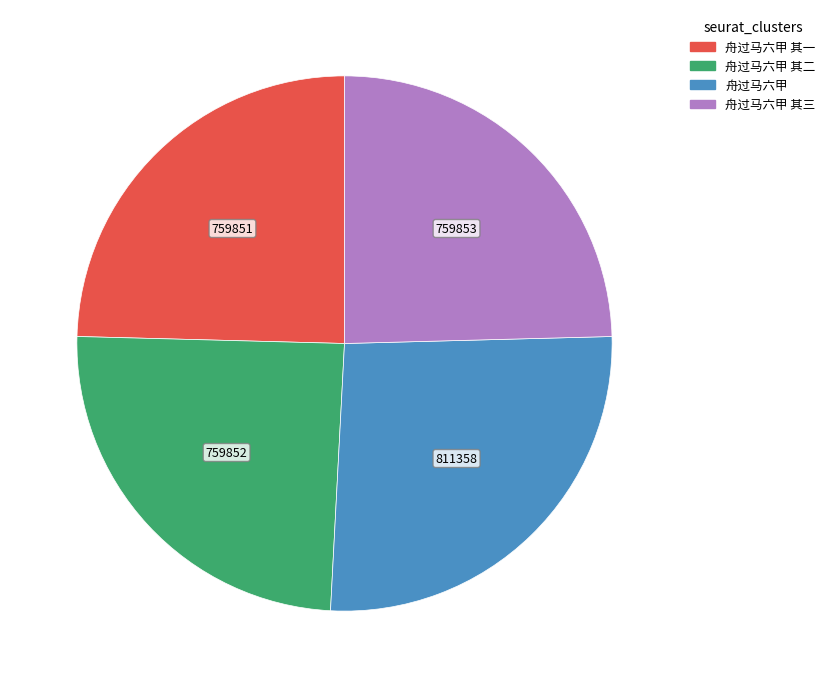

Does any single category account for the majority?

No